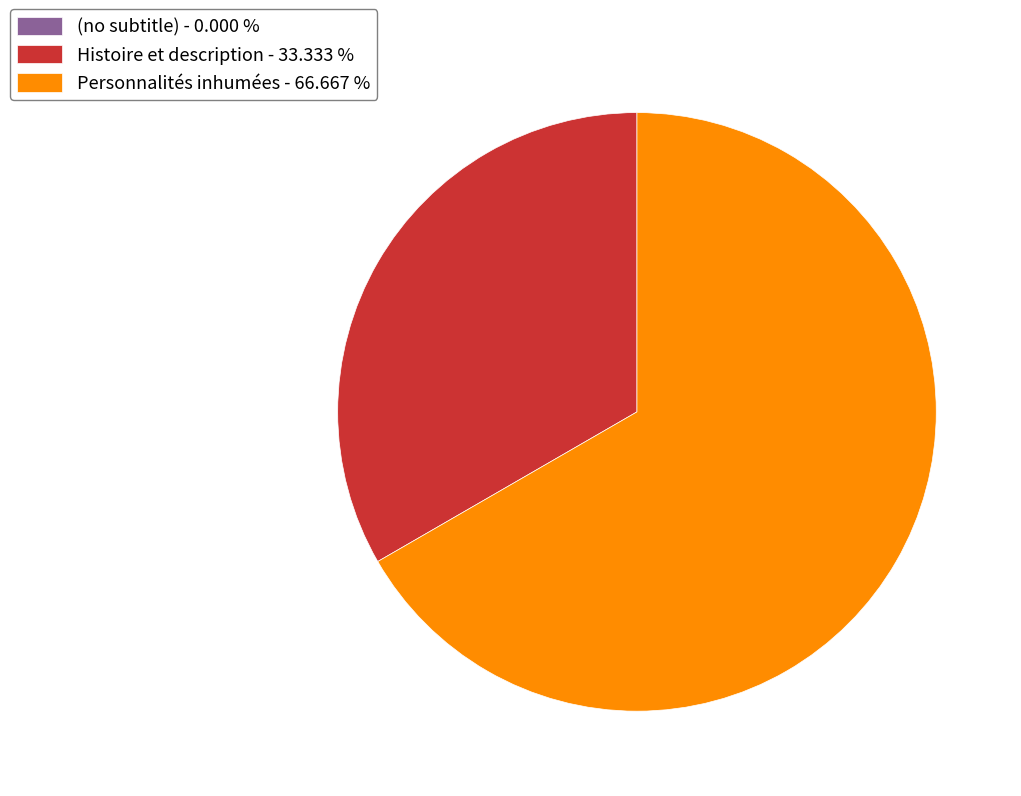

Does Personnalités inhumées - 66.667 % account for over 50% of the chart?

Yes